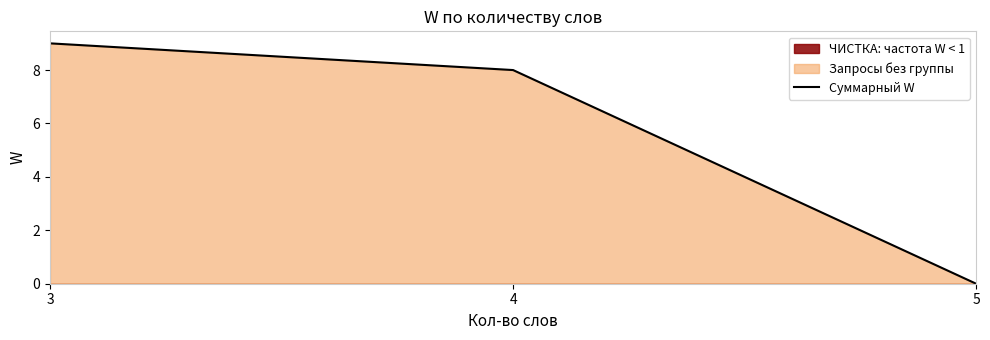

List the labels in order of value, largest first.

3, 4, 5